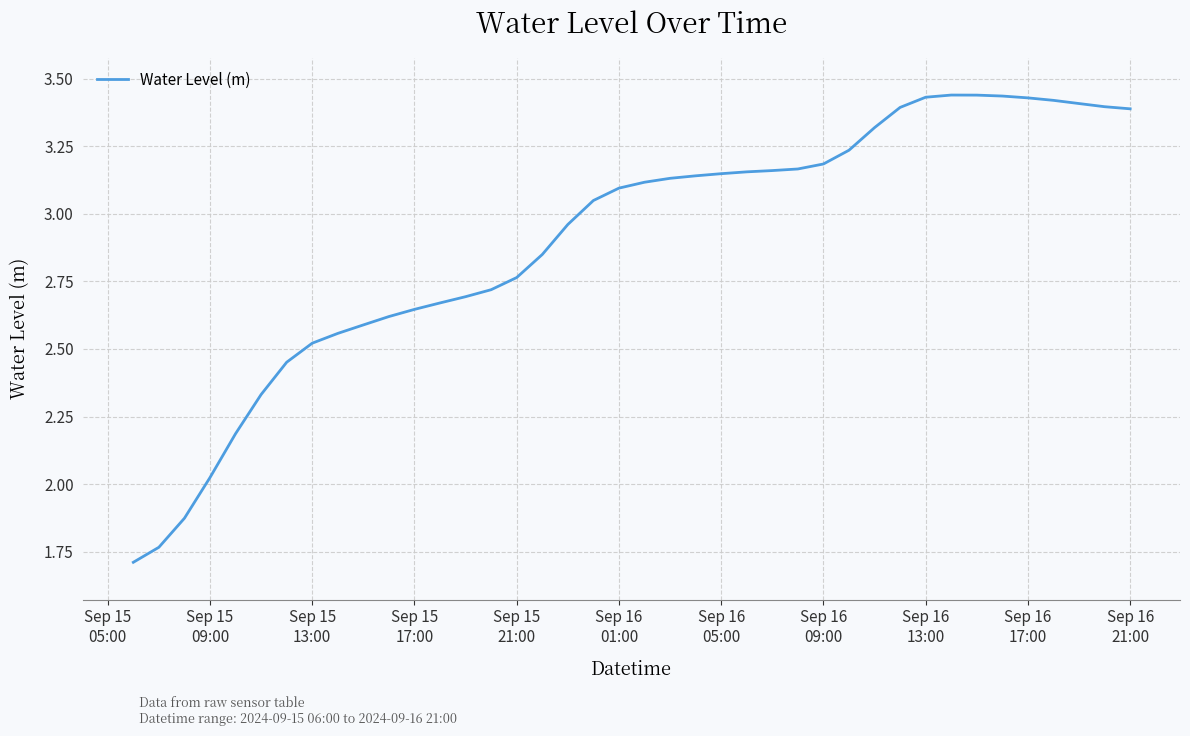

What is the smallest value displayed?

1.7